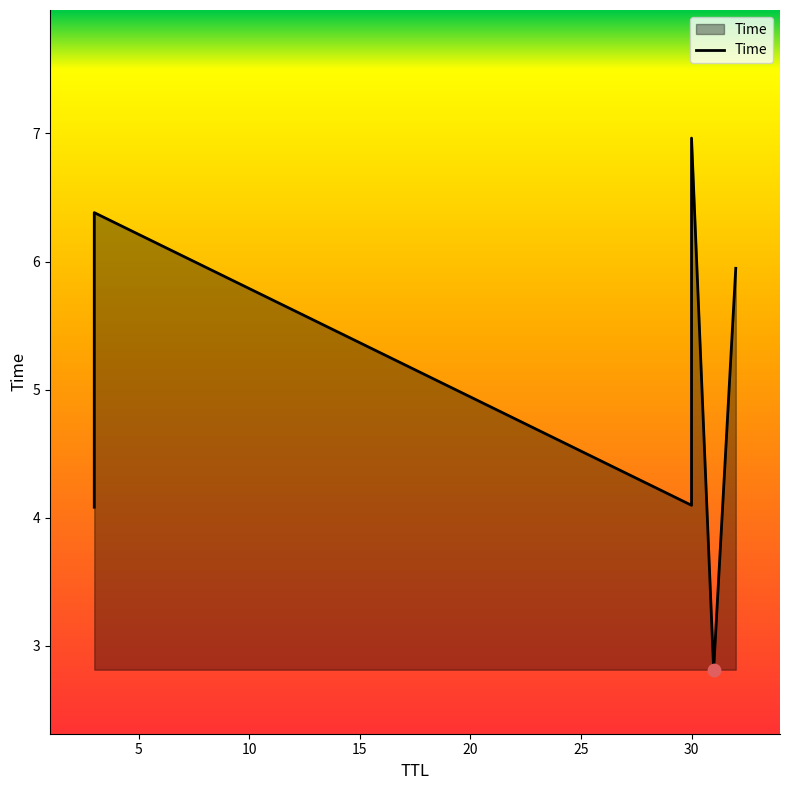

Approximately how many times larger is the value at 30 compared to 30?

1.7